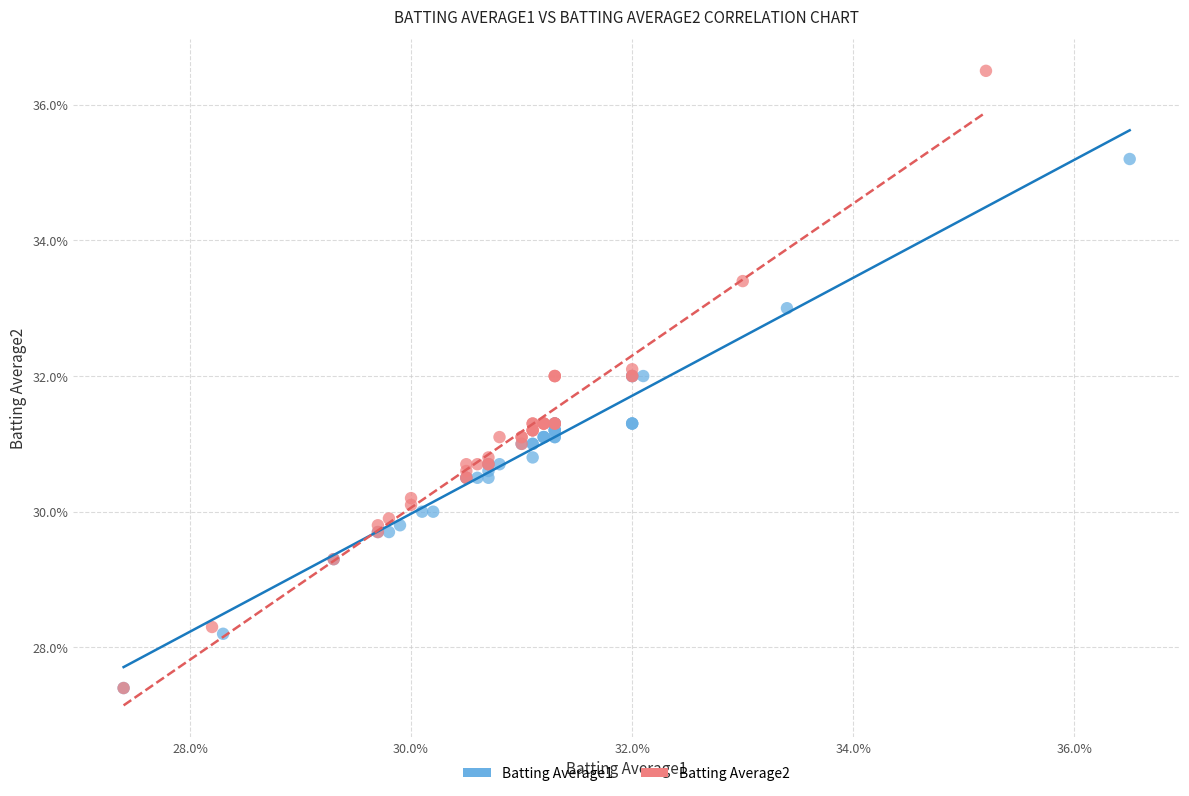

Which series has the widest spread of Y values?

Batting Average2